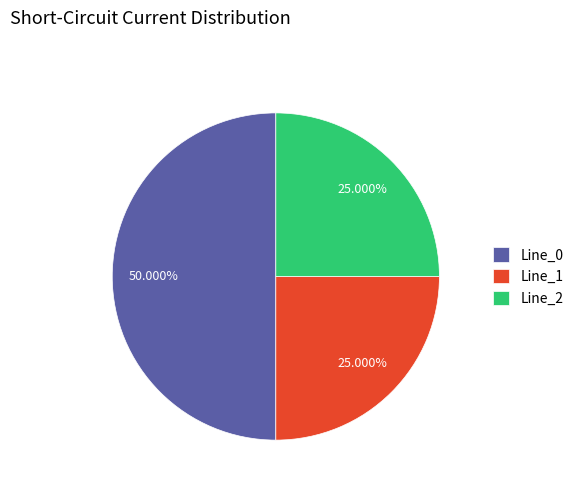

To the nearest percent, what portion does Line_2 represent?

25%